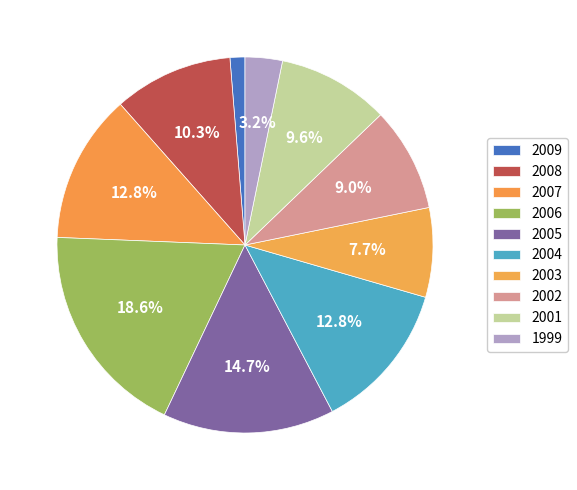

To the nearest percent, what is the difference between the largest and smallest slice percentages?

17%